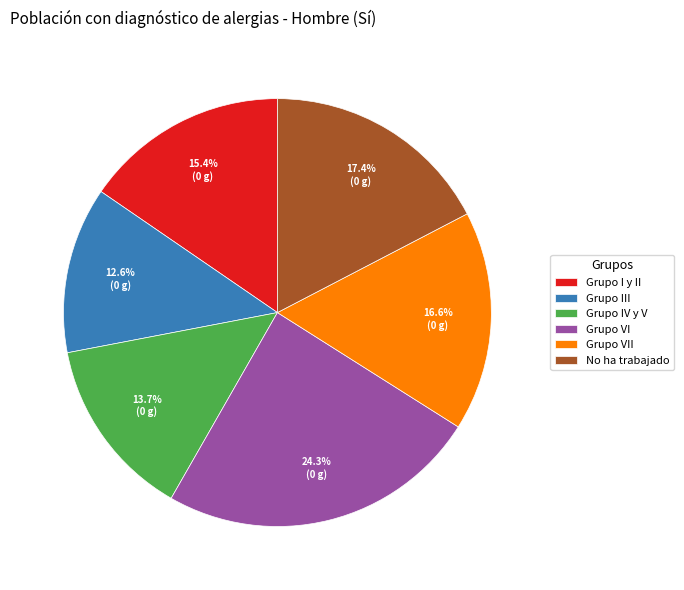

To the nearest percent, what is the average slice percentage?

17%